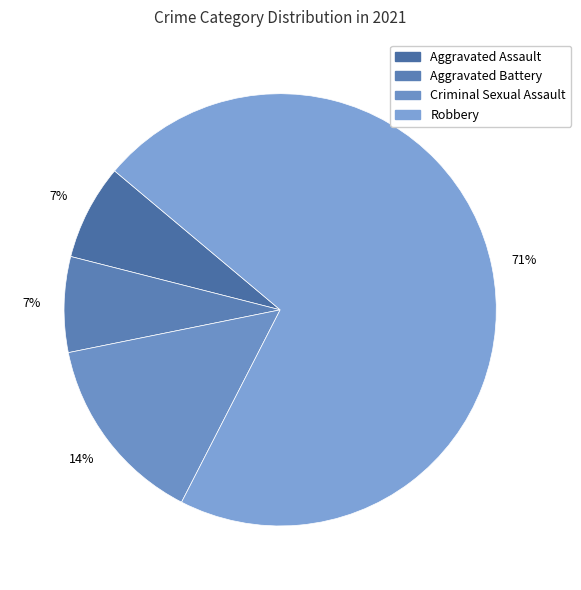

To the nearest percent, what is the difference between the Robbery and Aggravated Assault slice percentages?

64%